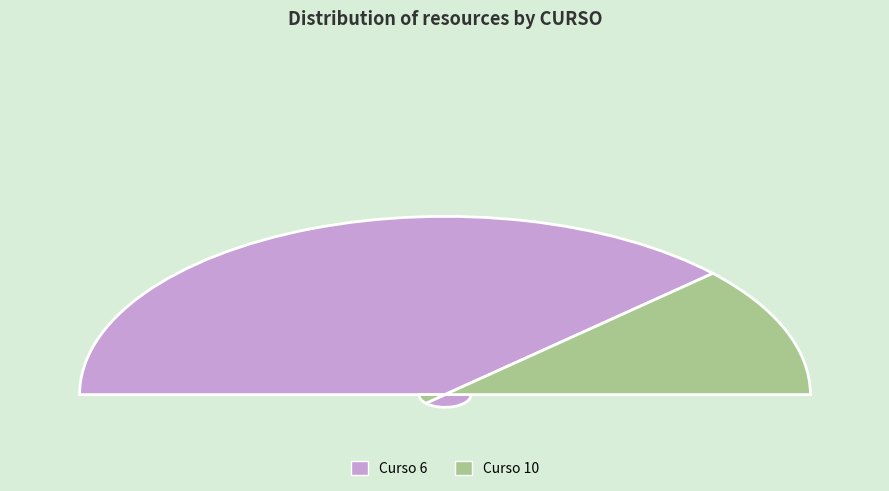

Between 6 and 10, which is larger?

6